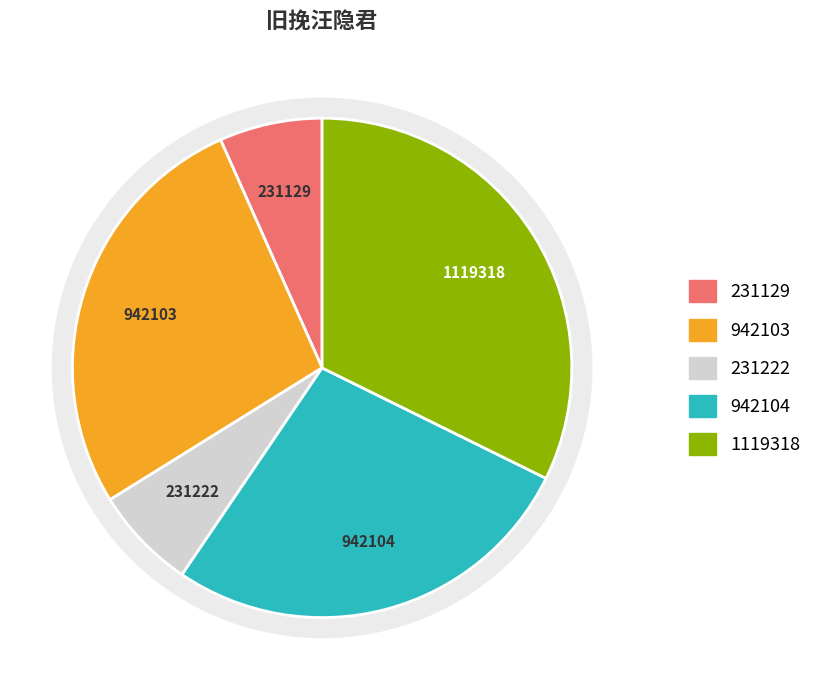

Does any single category account for the majority?

No